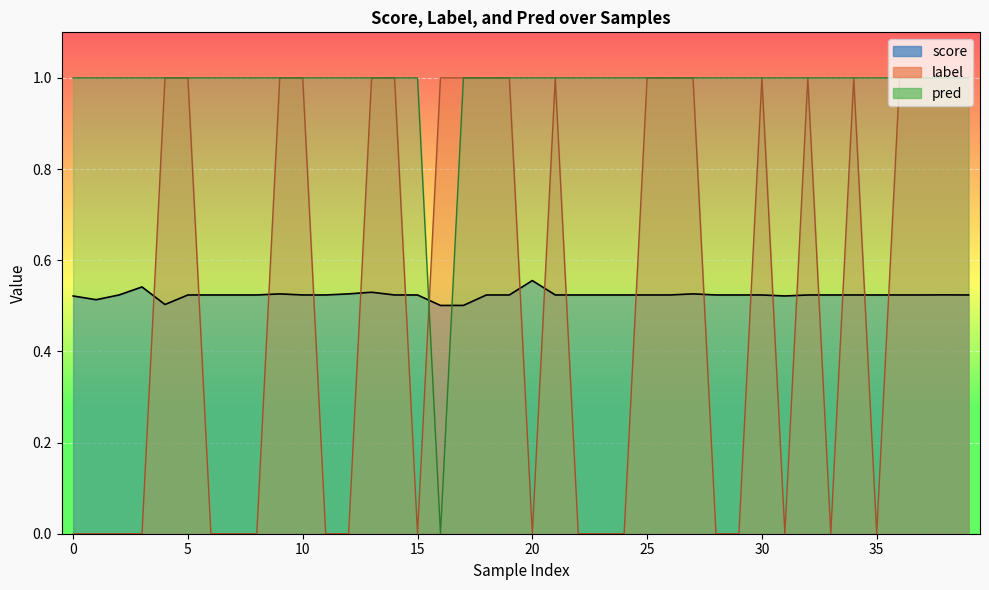

Which series changed the most between 28 and 38?

label